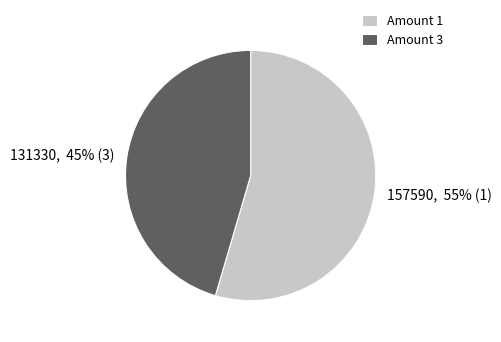

Is there any slice that represents more than half of the pie?

Yes